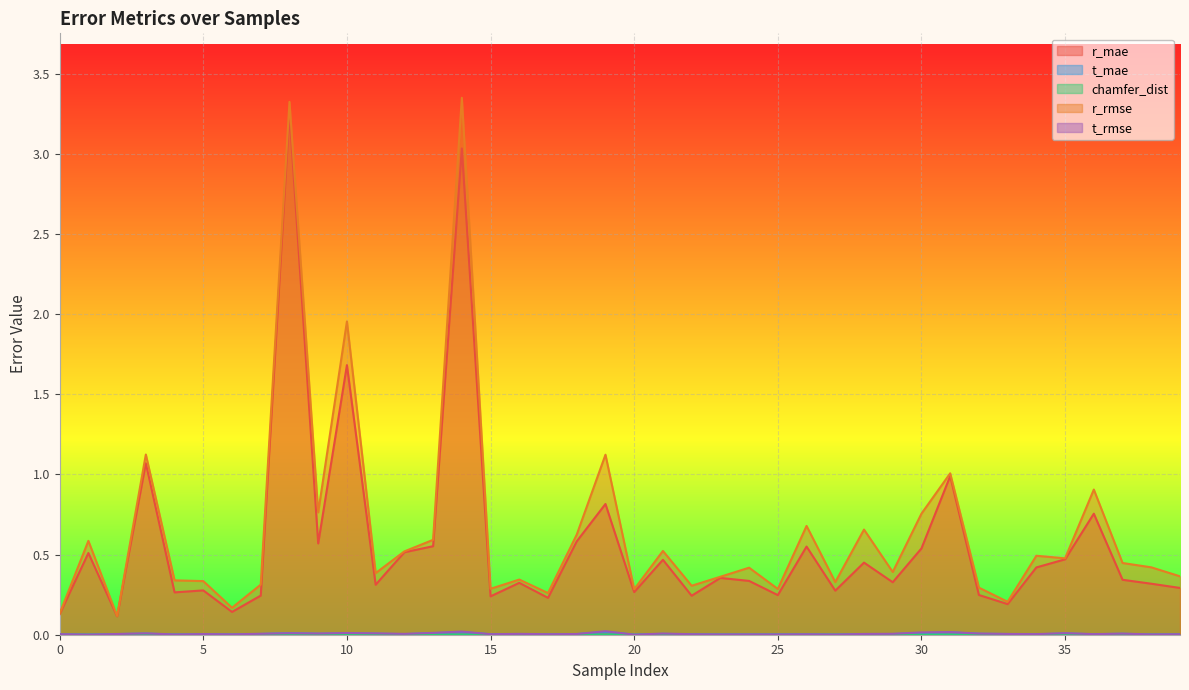

What is the spread (max minus min) of values at 23?

0.4